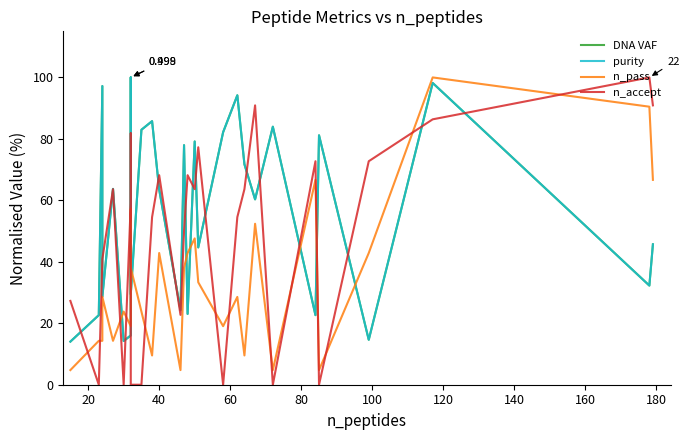

What is the value of the n_accept point at the 26th from the left?

86.4